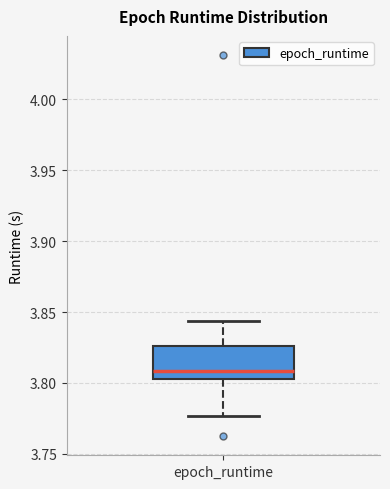

Read this box plot against the y-axis: the position of the median line, the range covered by the box, and the ends of both whiskers. The values are not printed on the chart, so give them approximately, as read against the axis.

median 3.810, box 3.805 to 3.825, whiskers 3.775 to 3.845